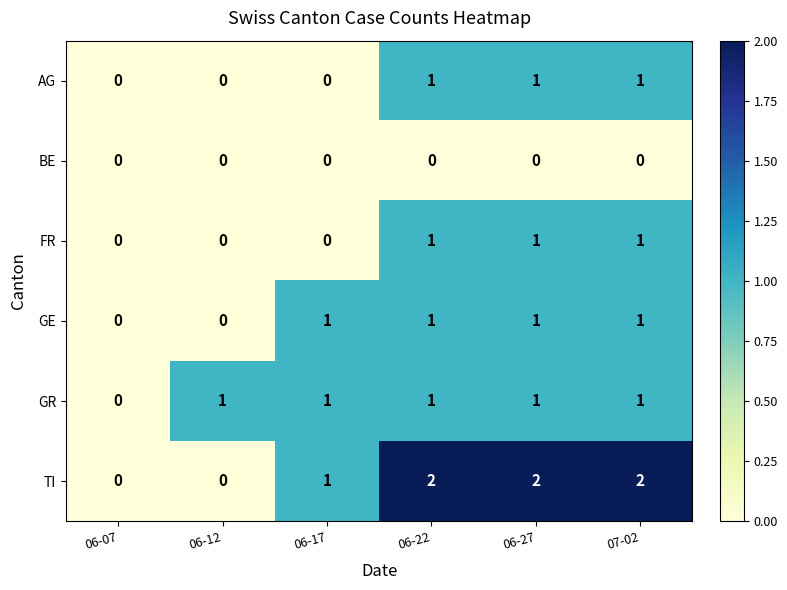

True or false: TI has a value of 1 at 06-27.

False